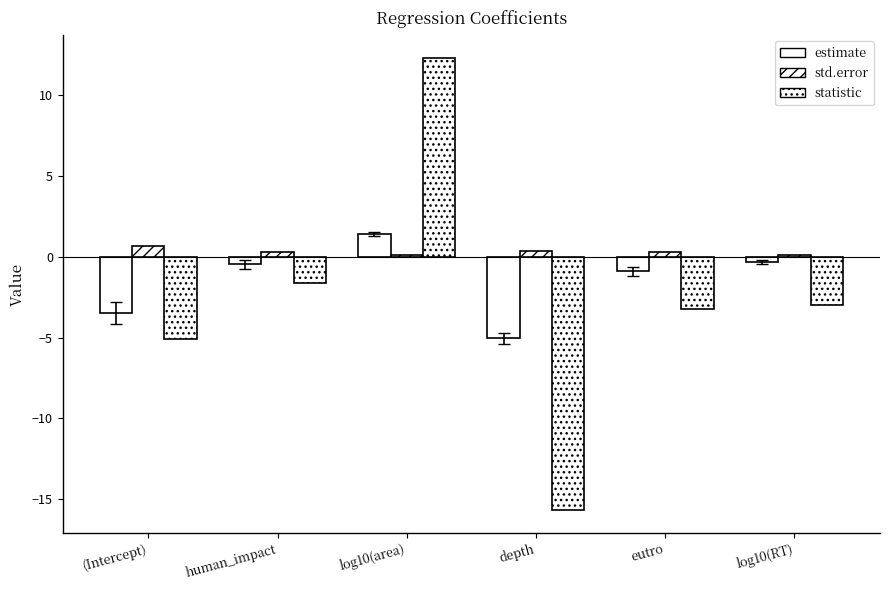

How many negative values does the statistic series have?

5